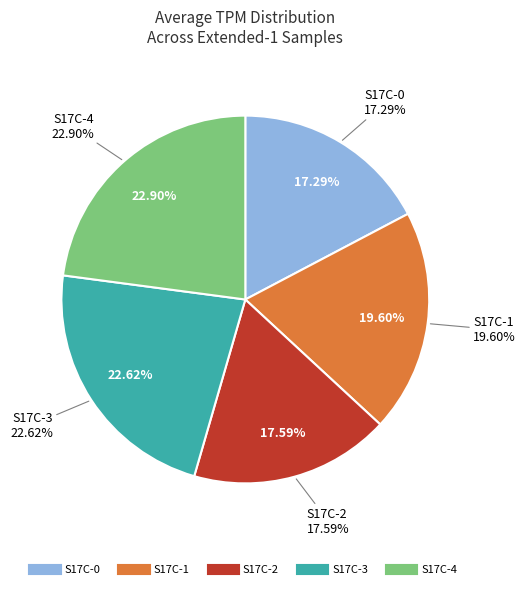

Is there any slice that represents more than half of the pie?

No